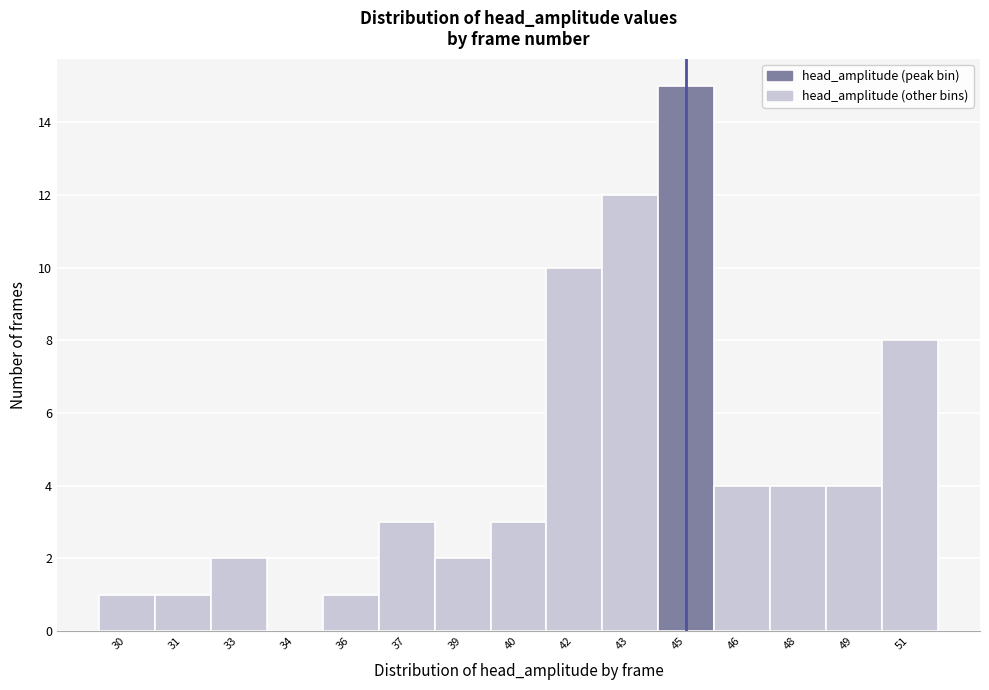

Reading right to left, what are all the values shown in this chart?

51=8	49=4	48=4	46=4	45=15	43=12	42=10	40=3	39=2	37=3	36=1	34=0	33=2	31=1	30=1